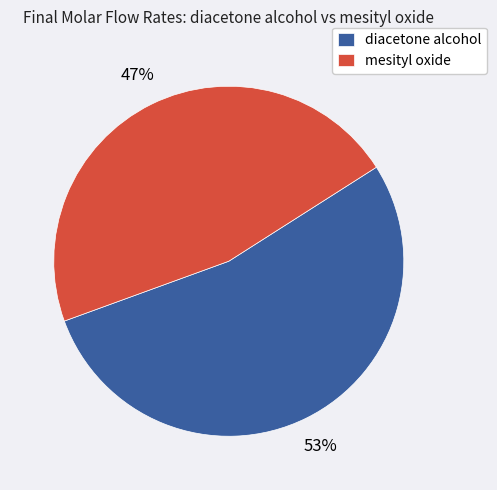

Which slice is the smallest?

mesityl oxide